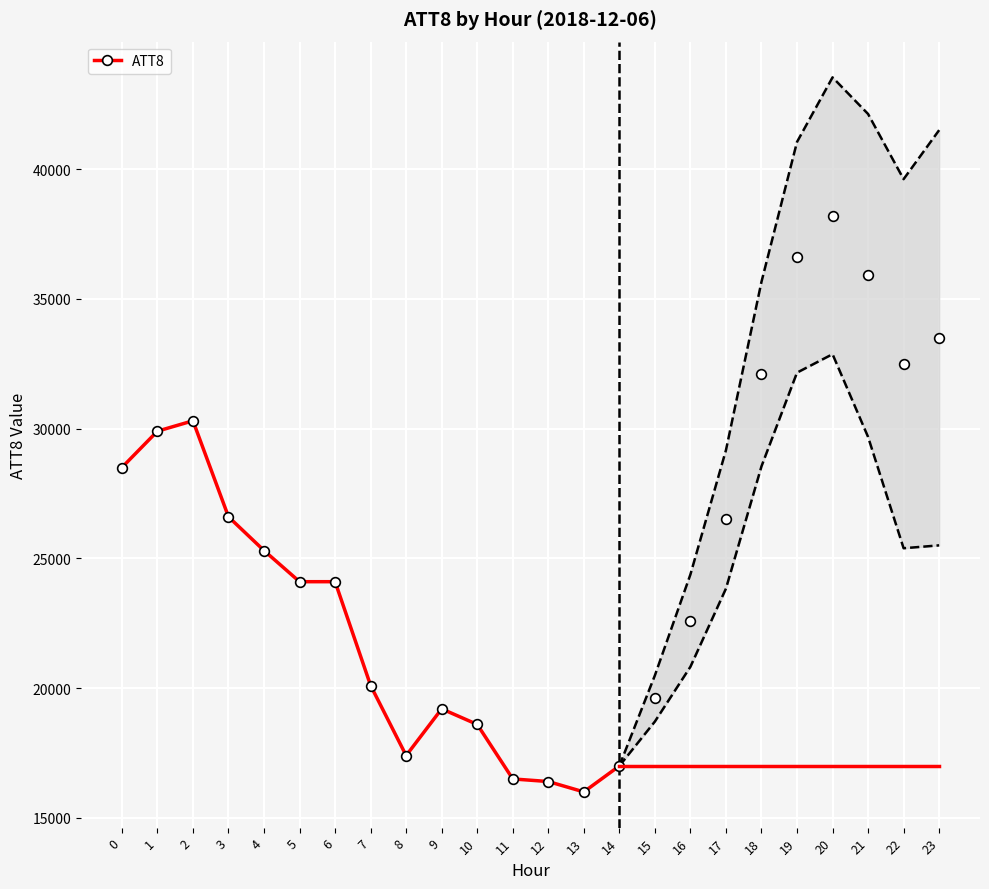

True or false: there are more than 2 points higher than both neighbors.

False